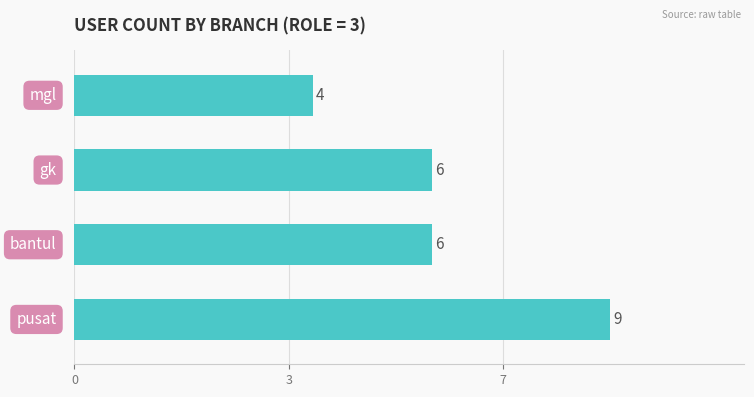

What is the difference between the maximum and second lowest values?

3